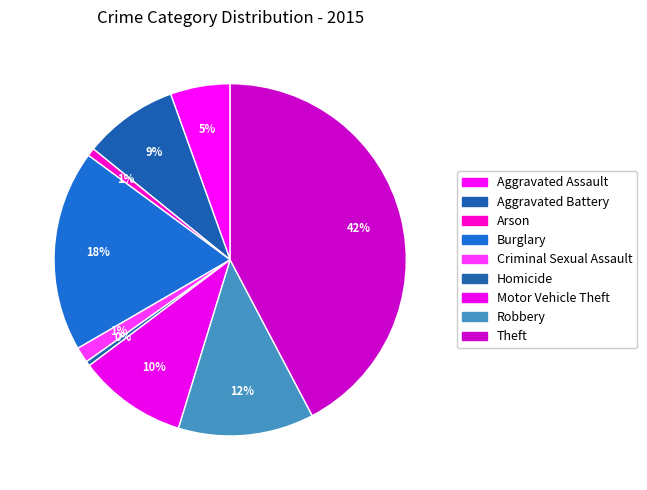

To the nearest percent, what portion does Criminal Sexual Assault represent?

1%